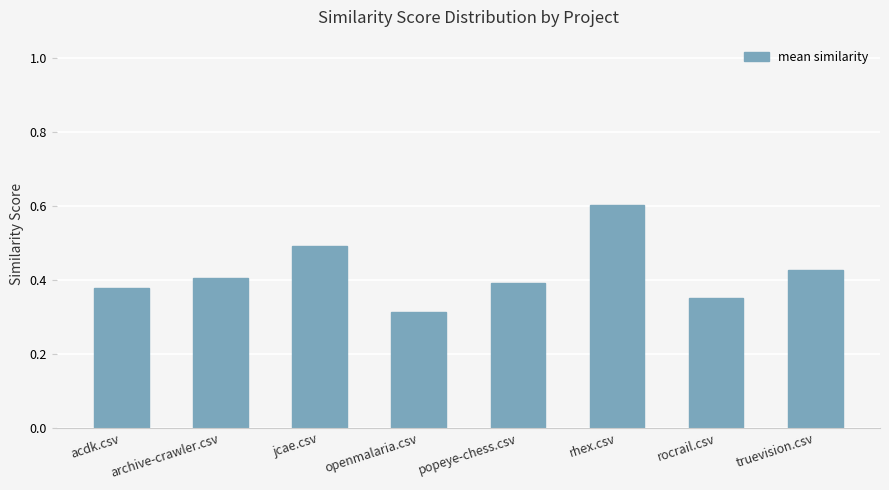

What is the approximate value at jcae.csv?

0.5